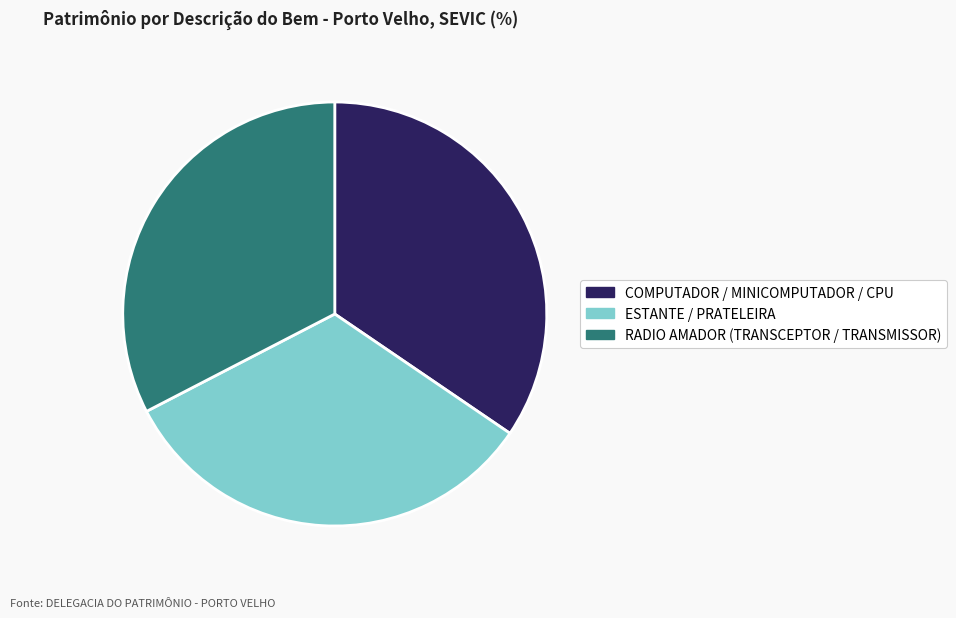

Between RADIO AMADOR (TRANSCEPTOR / TRANSMISSOR) and COMPUTADOR / MINICOMPUTADOR / CPU, which is larger?

COMPUTADOR / MINICOMPUTADOR / CPU